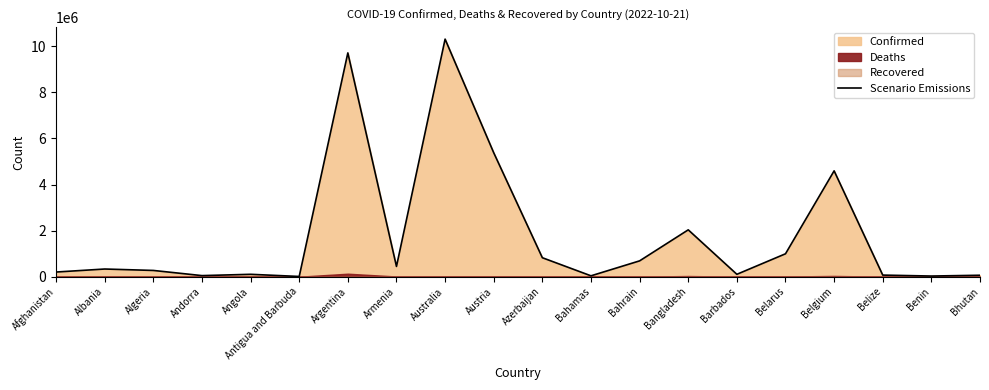

Count the number of values greater than 332701.

9